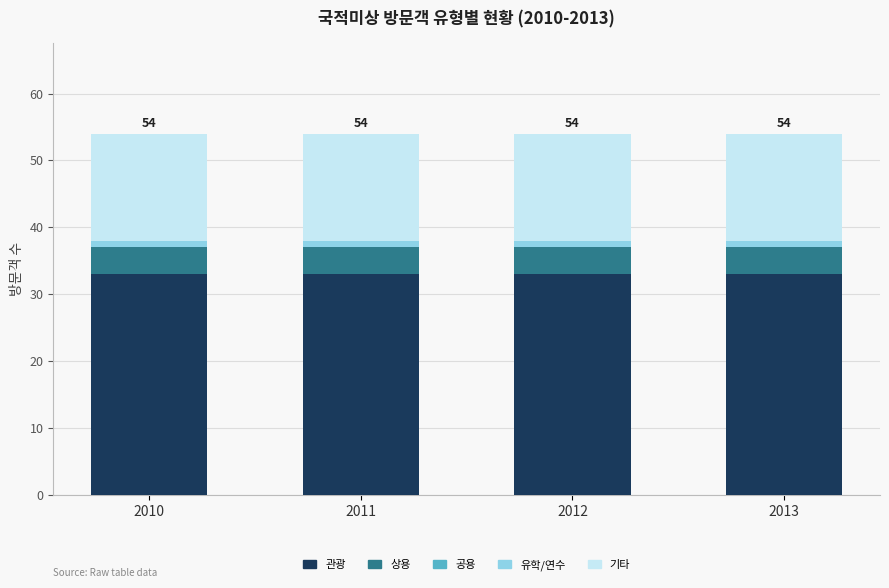

The value of 관광 at 2013 is 9. True or false?

False